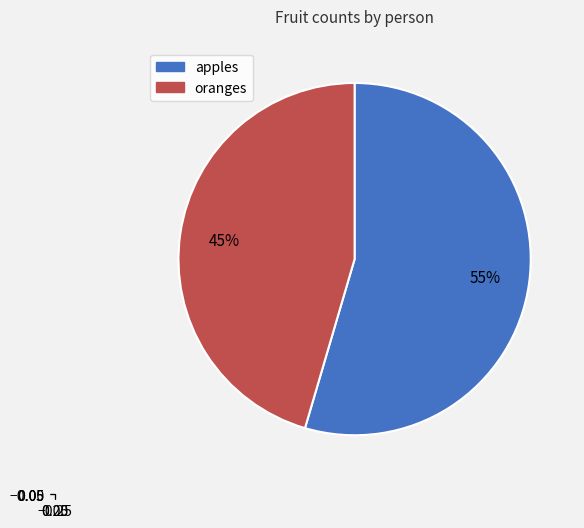

Does any single category account for the majority?

Yes